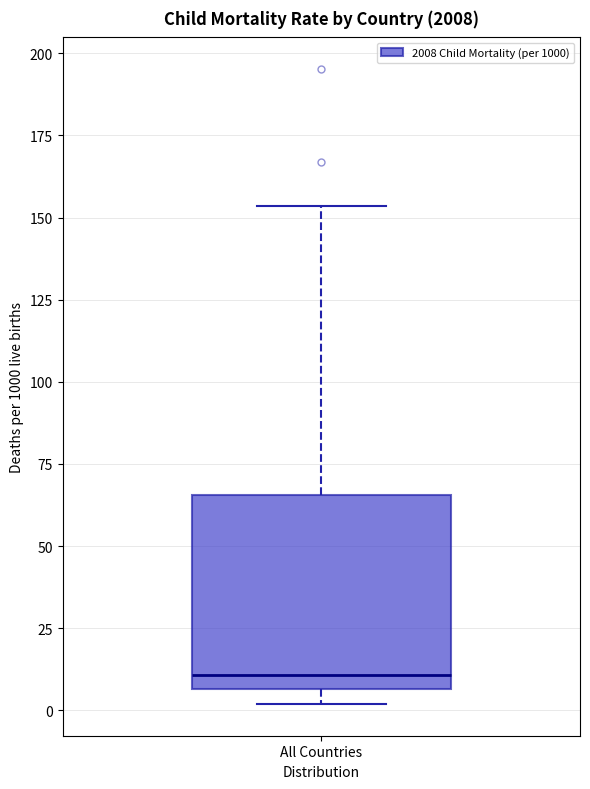

Transcribe this box plot: give where the median line is, the range the box spans, and where the two whiskers end, as read against the y-axis. The values are not printed on the chart, so give them approximately, as read against the axis.

median 10, box 5 to 65, whiskers 0 to 155